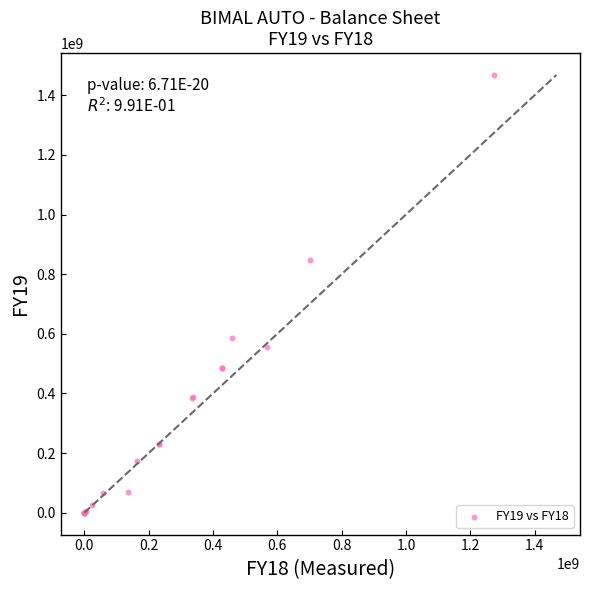

What Y value in the scatter plot is closest to 733950607?

849018729